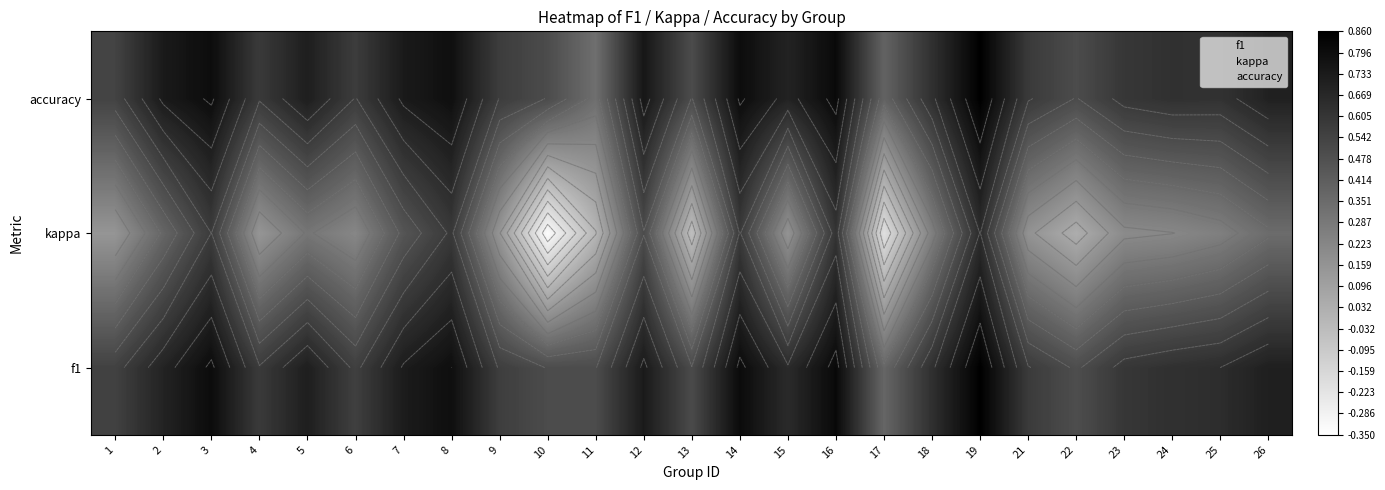

What is the difference between the highest and lowest values at 11?

0.5